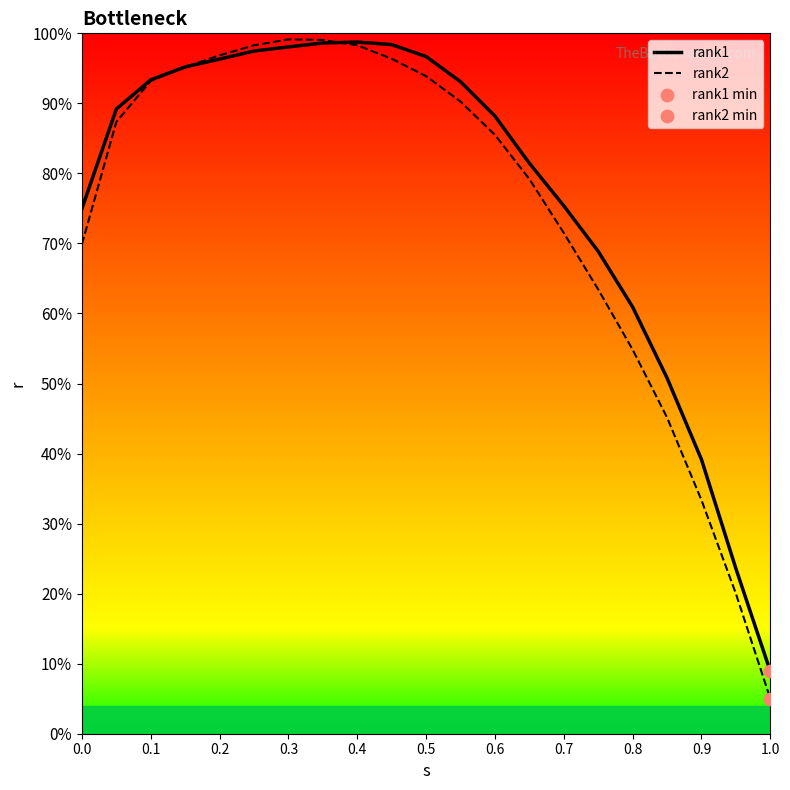

At how many categories does at least one series exceed 0?

21